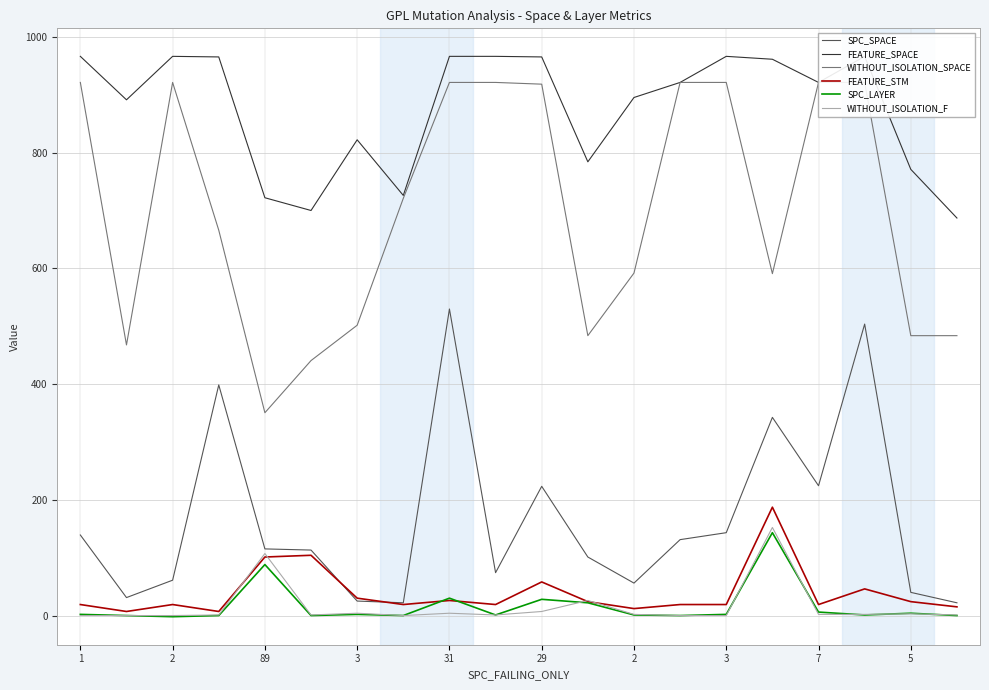

At which label does SPC_SPACE first exceed 116?

1